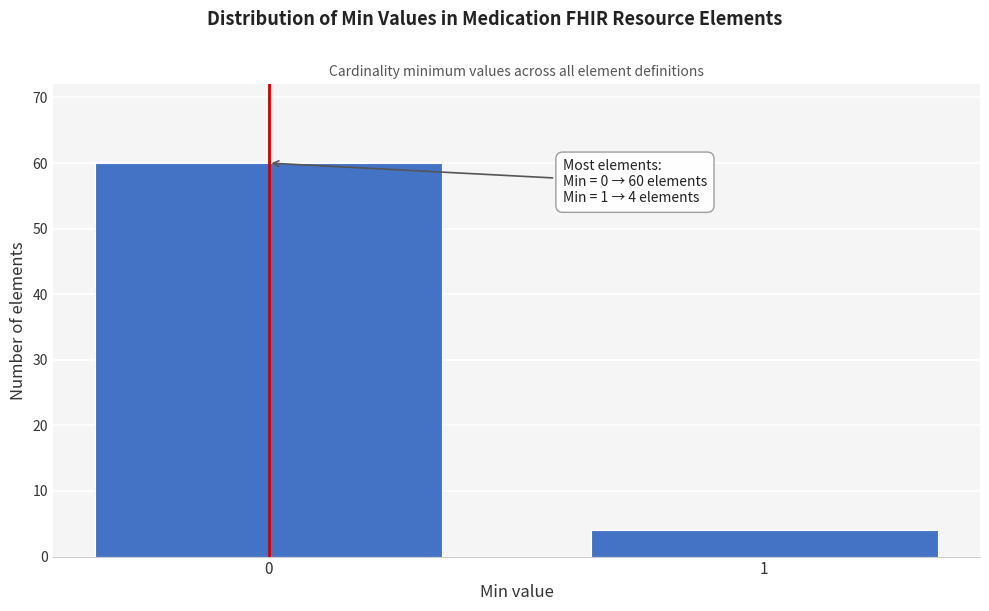

Reading left to right, transcribe all the data shown in this chart.

0=60	1=4